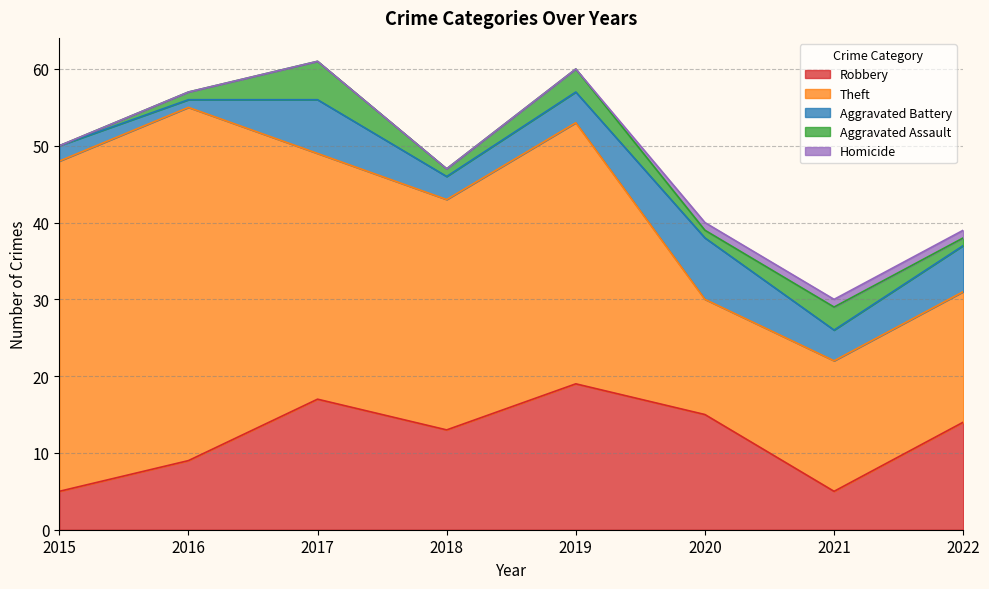

Reading right to left, list all the values displayed in this chart.

Robbery: 14	5	15	19	13	17	9	5
Theft: 17	17	15	34	30	32	46	43
Aggravated Battery: 6	4	8	4	3	7	1	2
Aggravated Assault: 1	3	1	3	1	5	1	0
Homicide: 1	1	1	0	0	0	0	0